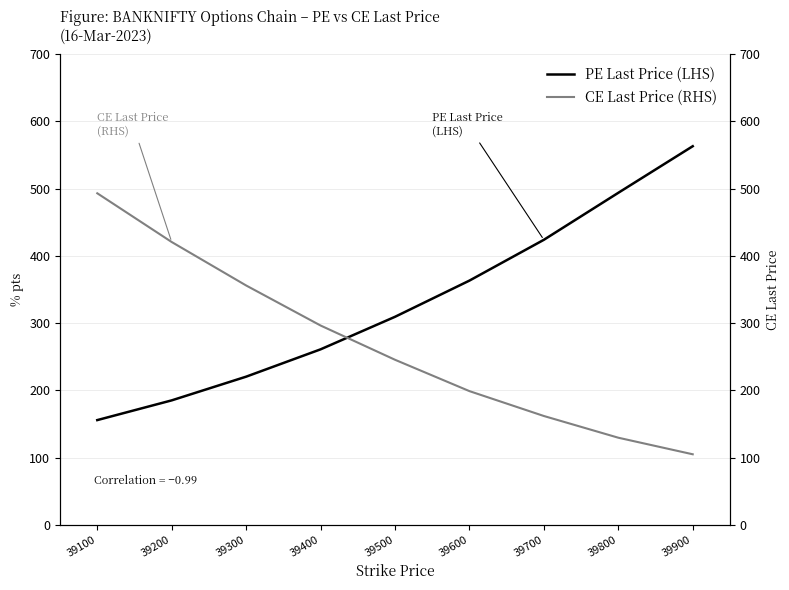

How many data points does each series have?

9